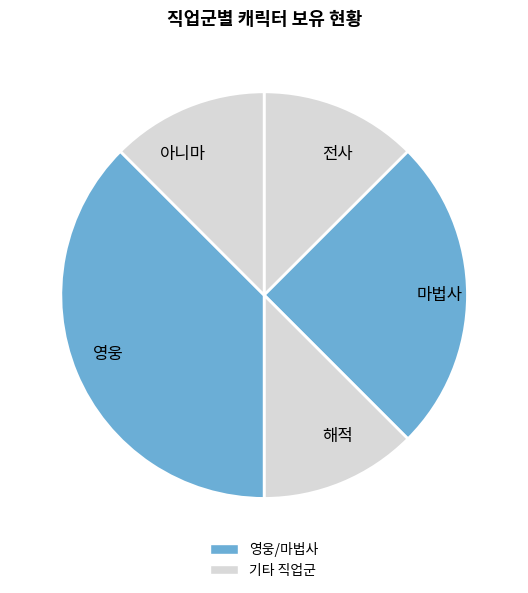

How many segments does this pie chart have?

5